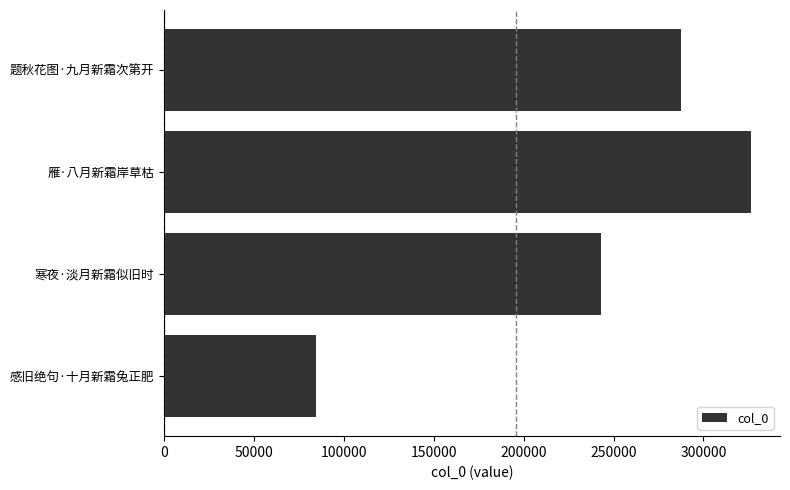

Reading top to bottom, list all the values displayed in this chart.

287626	326304	243121	84574